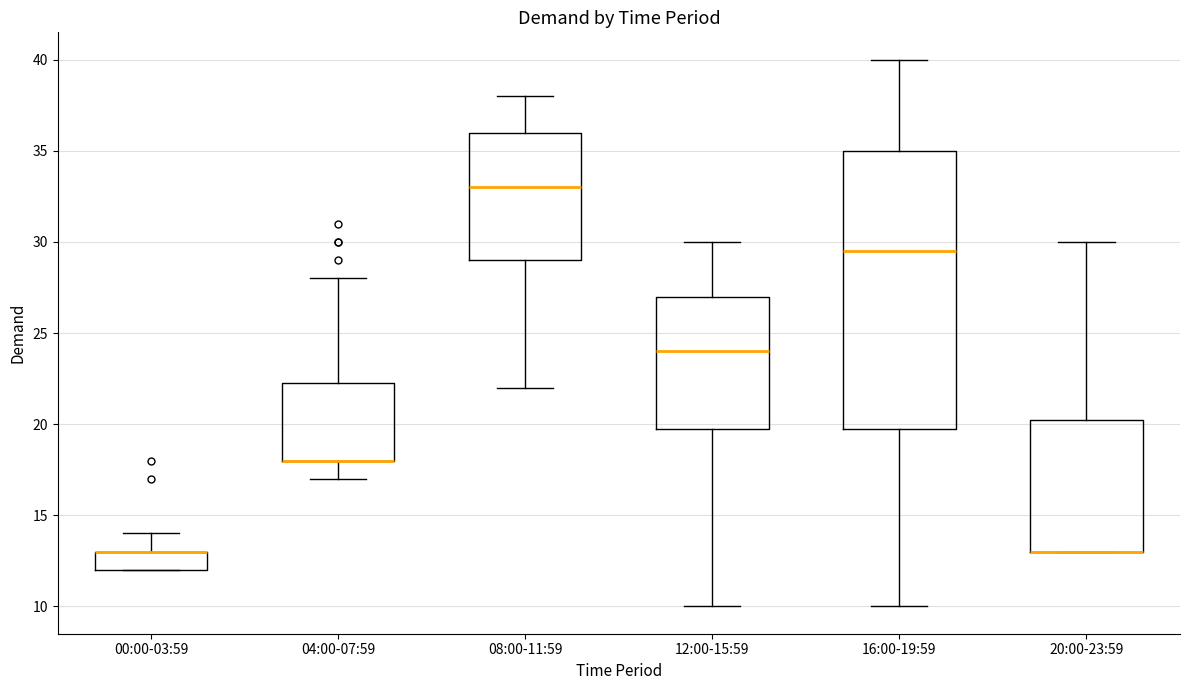

Where is the lower edge of the box for 04:00-07:59 on the y-axis? The values are not printed on the chart, so give them approximately, as read against the axis.

18.0